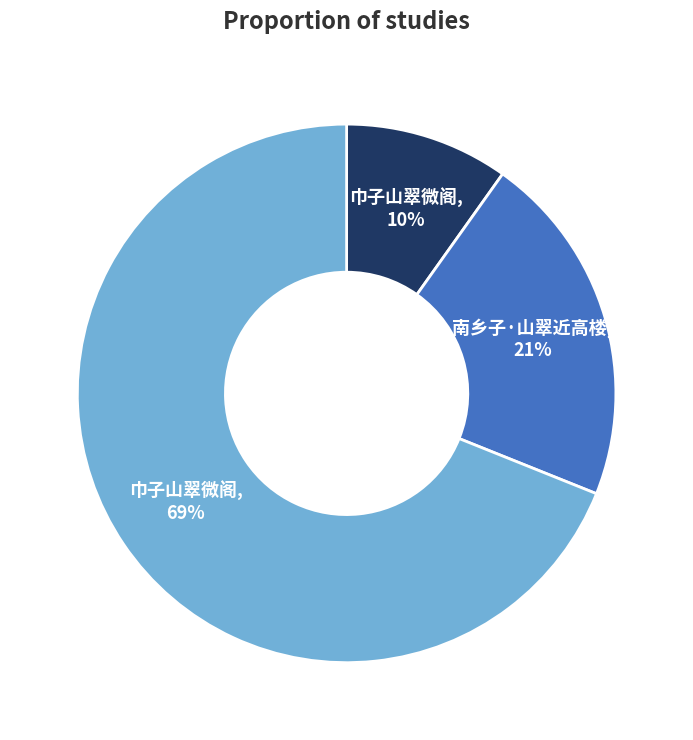

Is there any slice that represents more than half of the pie?

Yes